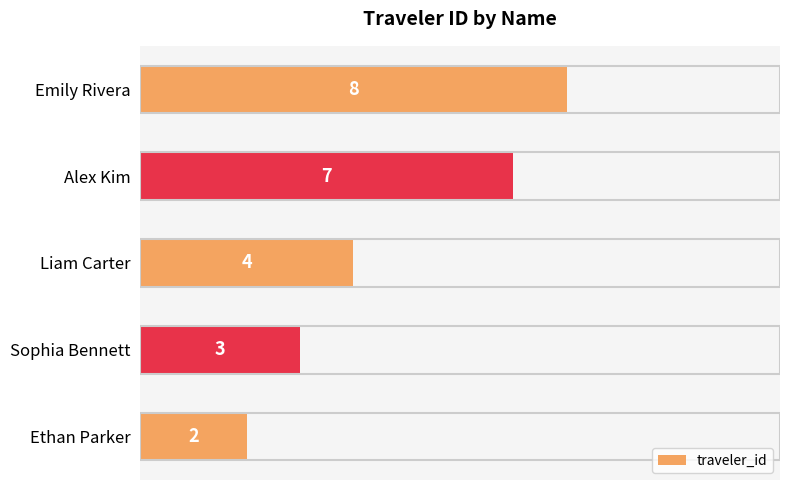

How many series are shown in this chart?

1